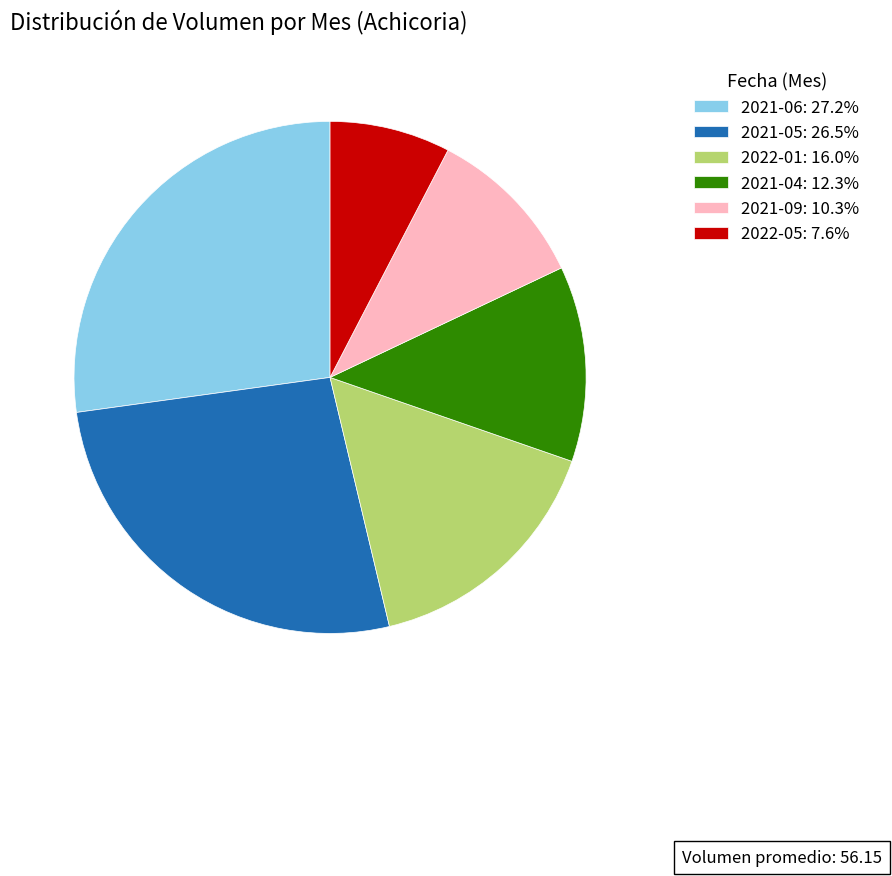

Does 2021-05: 26.5% represent more than half of the total?

No